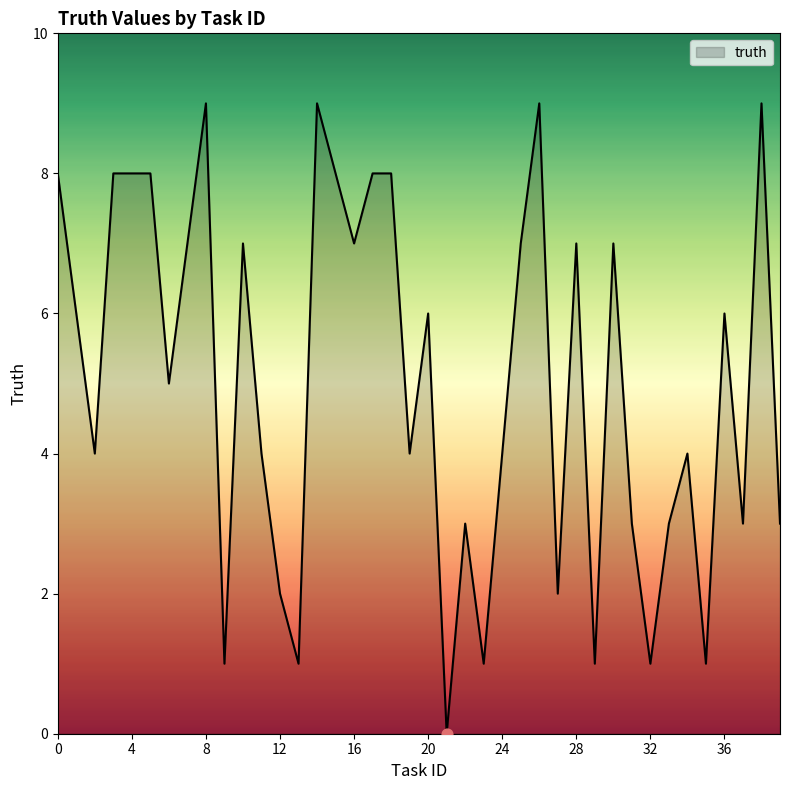

What is the difference between the maximum and minimum values?

9